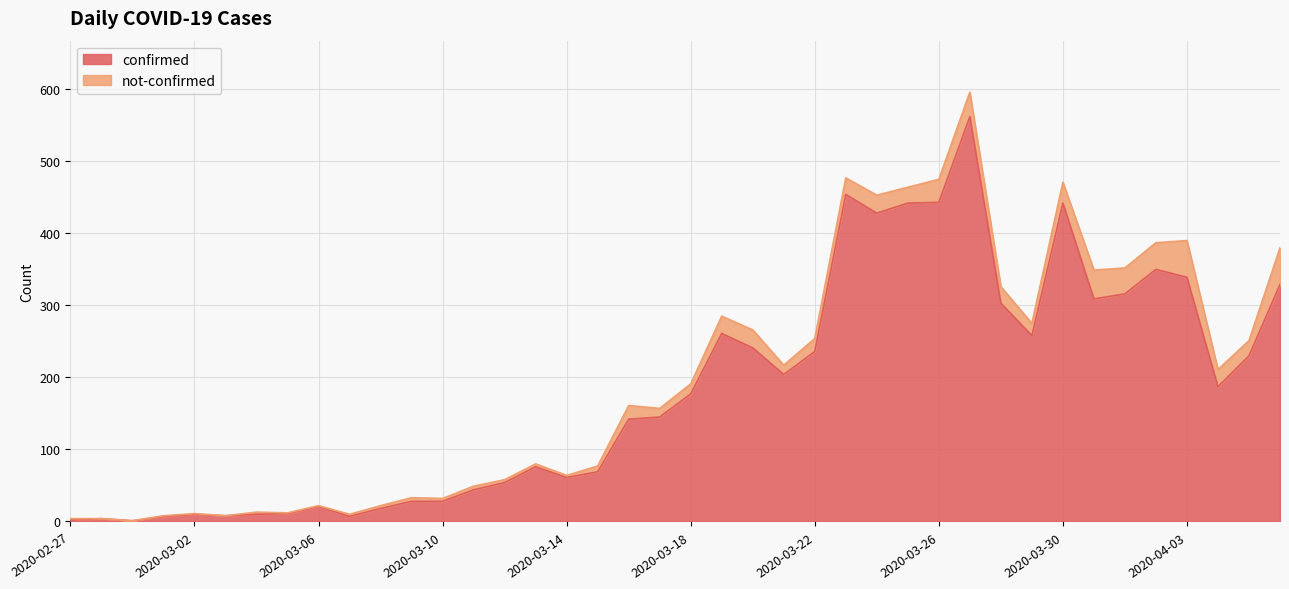

What is the label of the 34th point from the left?

2020-03-31